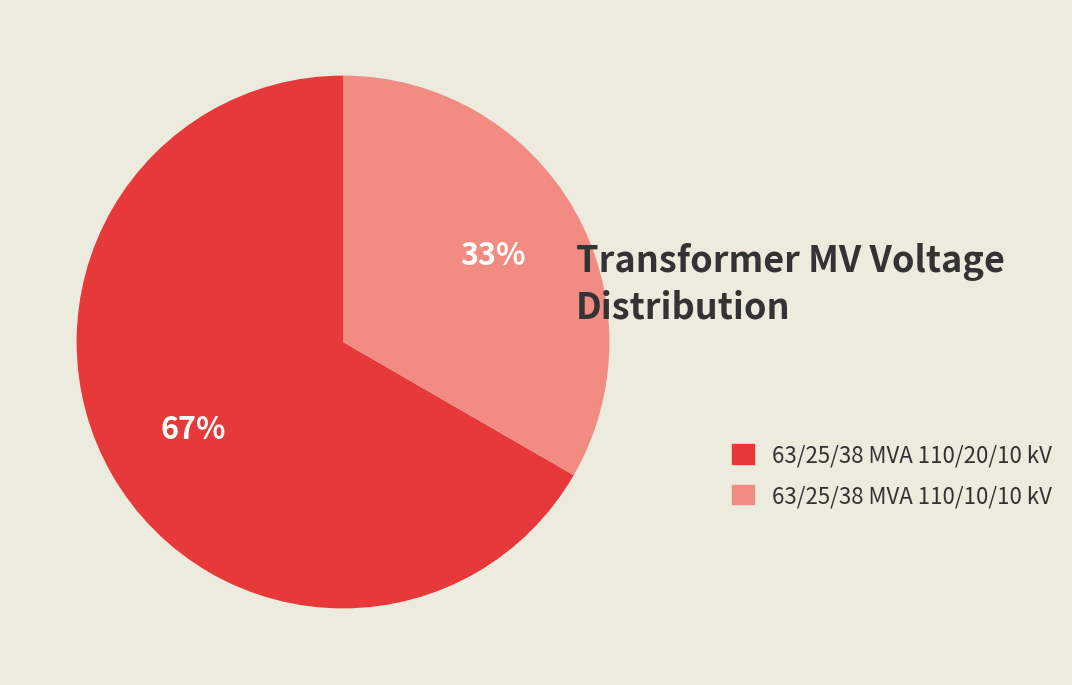

To the nearest percent, what is the average slice percentage?

50%